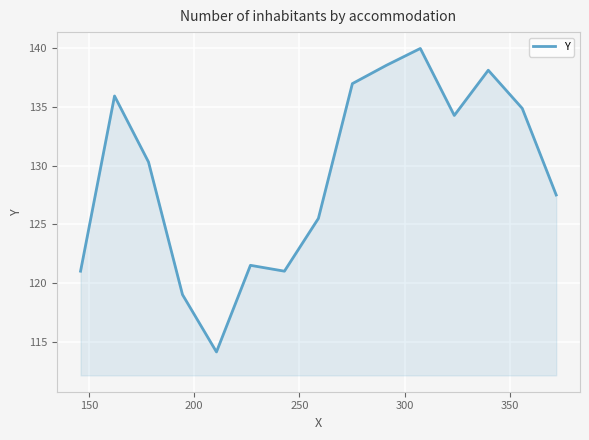

What is the smallest value displayed?

114.1